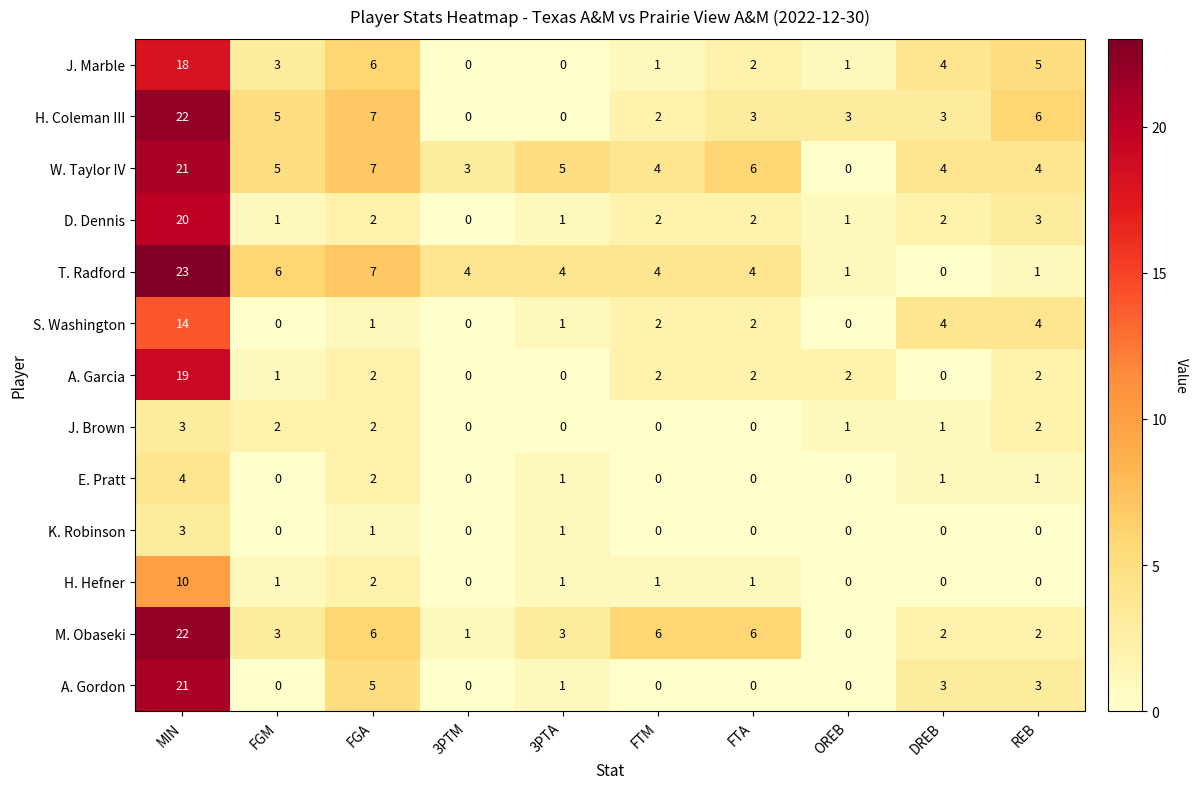

How many data points does each series have?

10